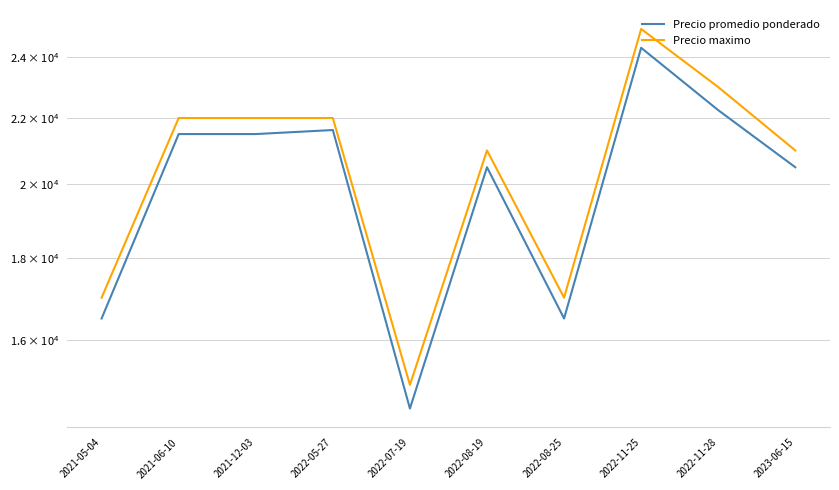

How many lines are shown in the chart?

2